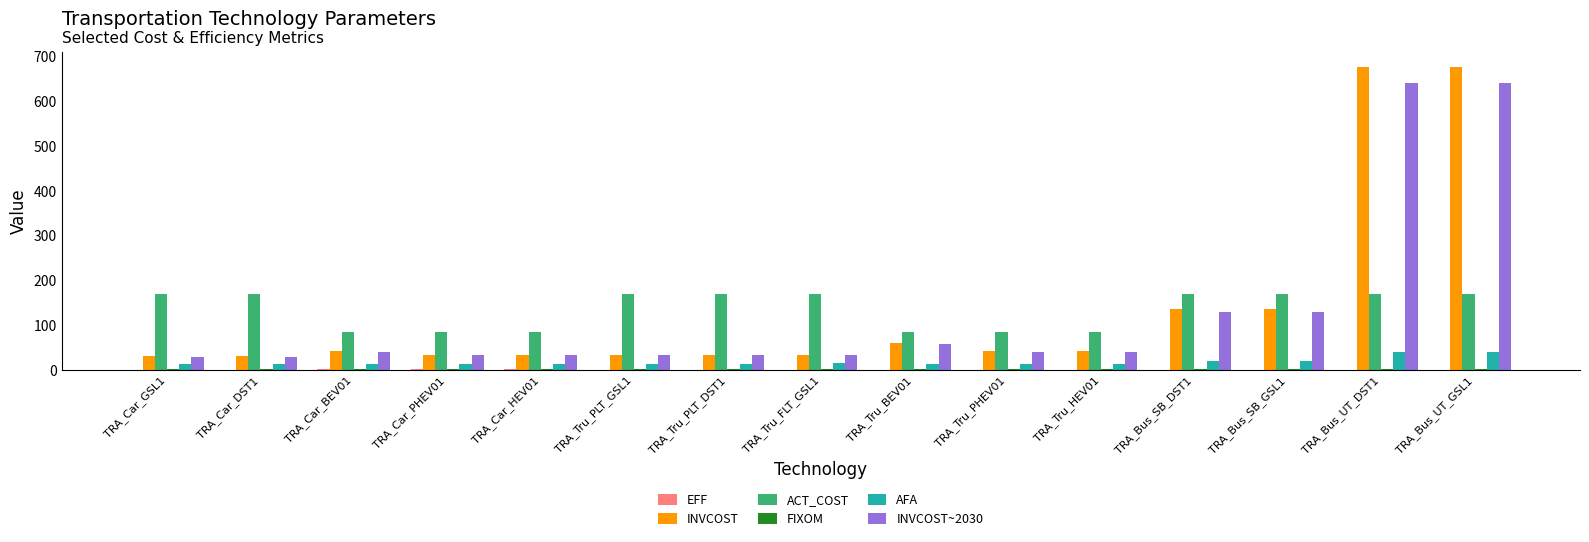

Does the chart contain stacked bars?

No